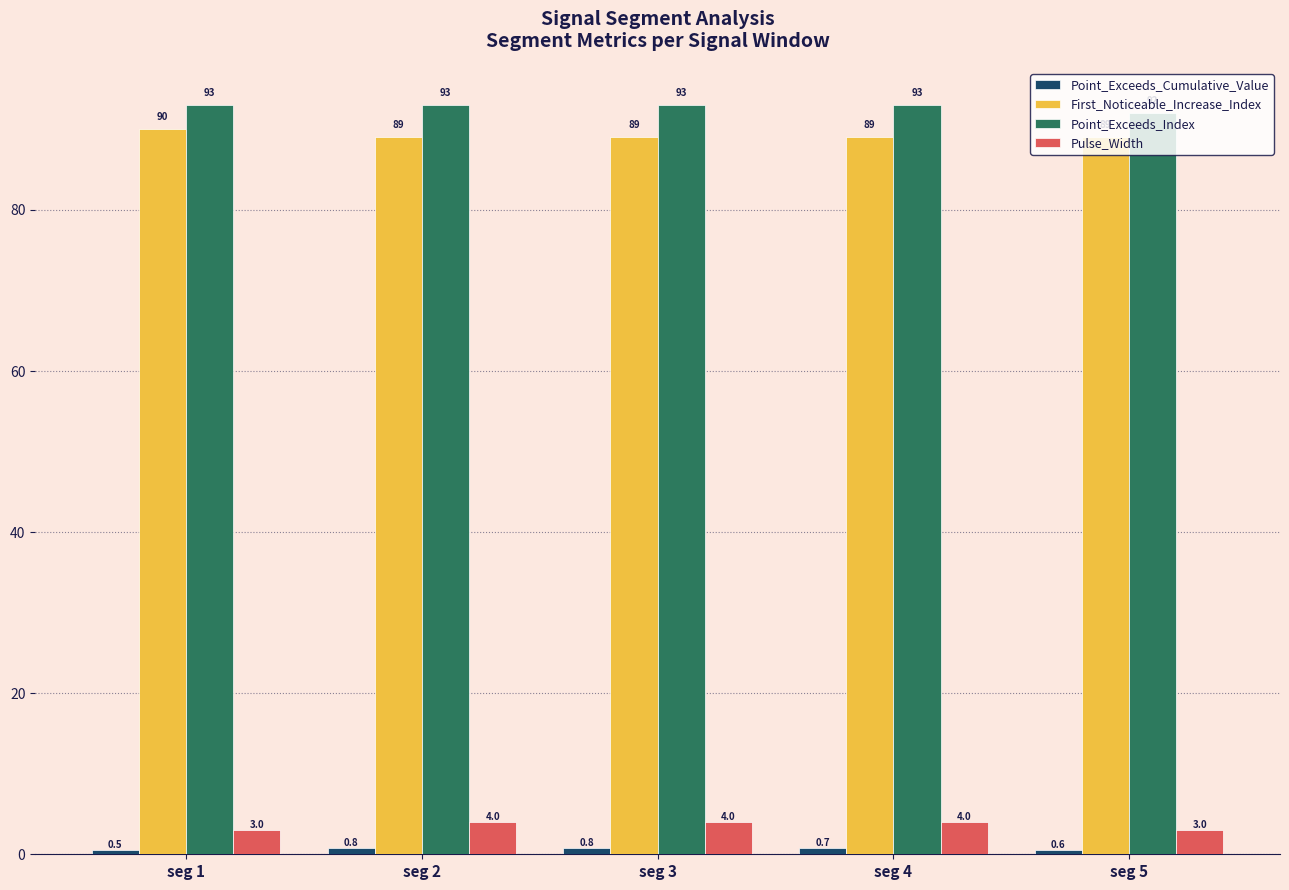

Which series has the largest total across all categories?

Point_Exceeds_Index